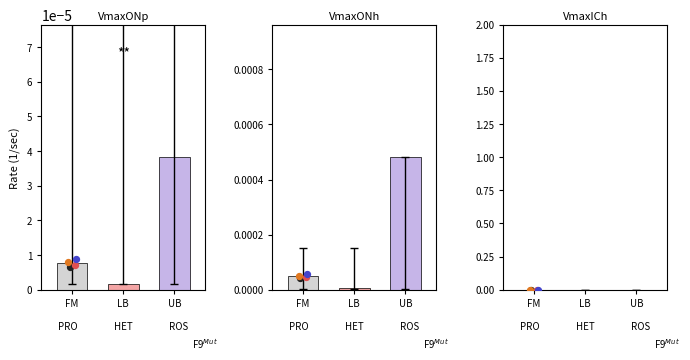

Is the value of upper bound at PRO greater than the value of lower bound at HET?

Yes